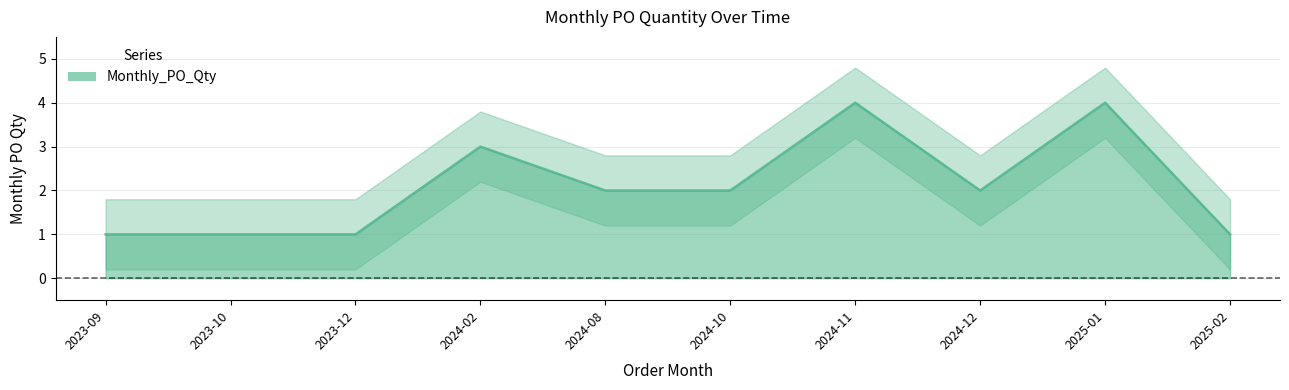

How many values are below 2?

4